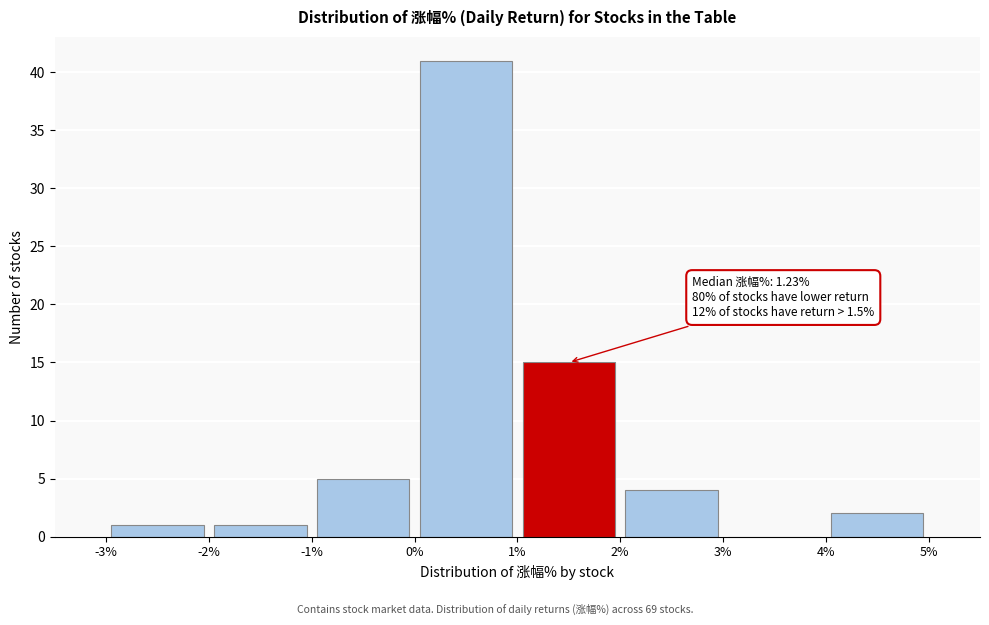

Over which range of the x-axis is the bar tallest?

0% to 1%